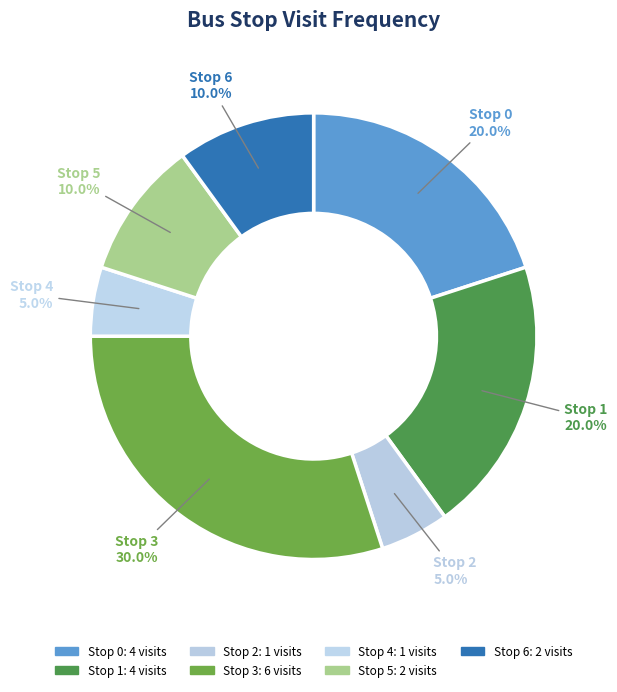

Which has a higher value, Stop 2 or Stop 3?

Stop 3